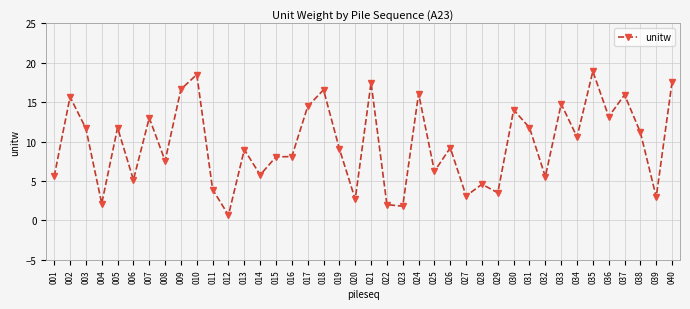

True or false: the data shows 6.2 at 025.

True